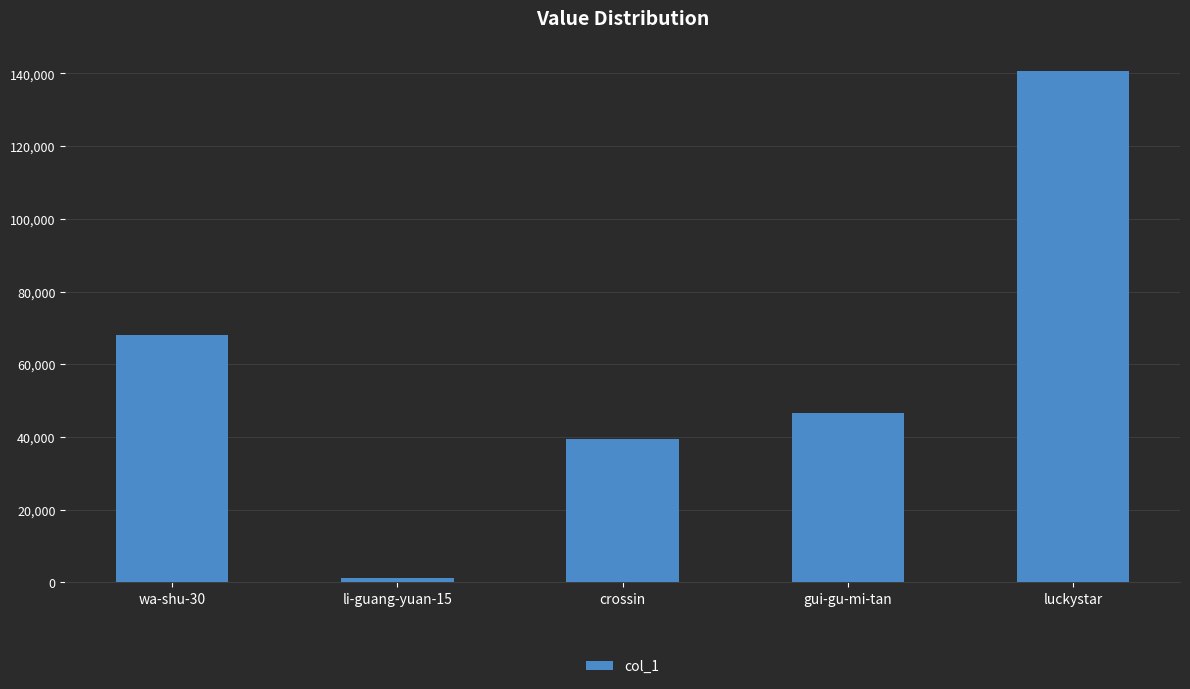

What position from the left is wa-shu-30?

1